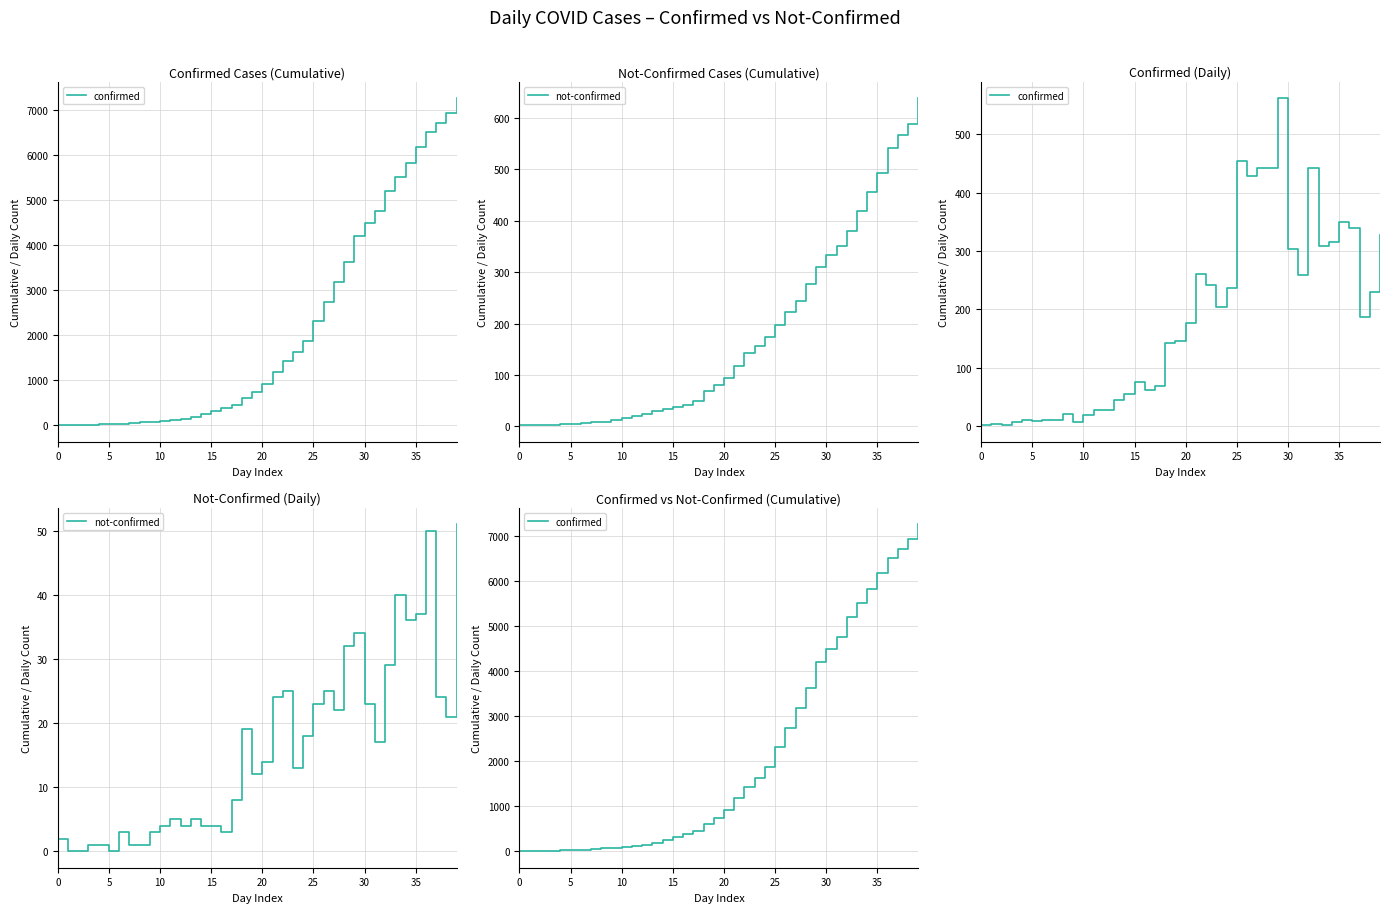

What is the label of the 30th point from the right?

10